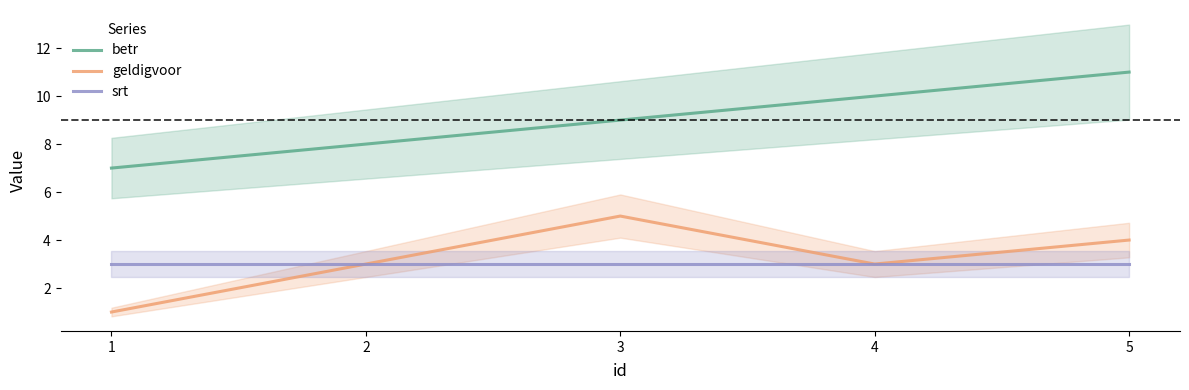

Which series has the largest total across all categories?

betr